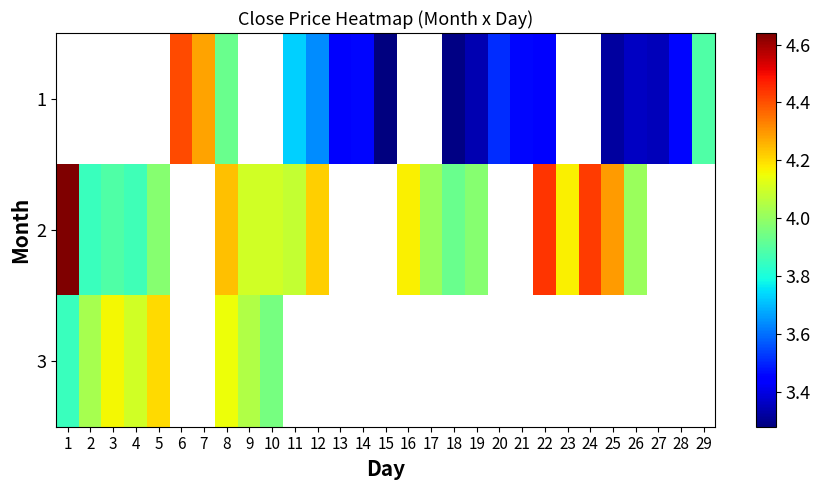

The 2 series shows 6.7 at 17. True or false?

False